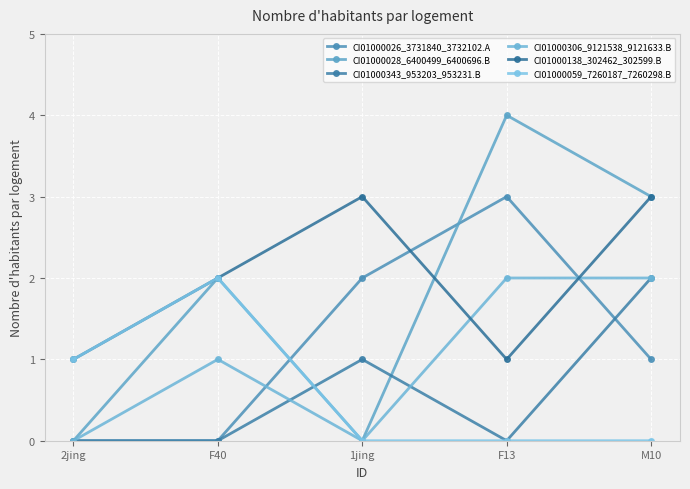

Where does the CI01000138_302462_302599.B series first go above 2?

1jing